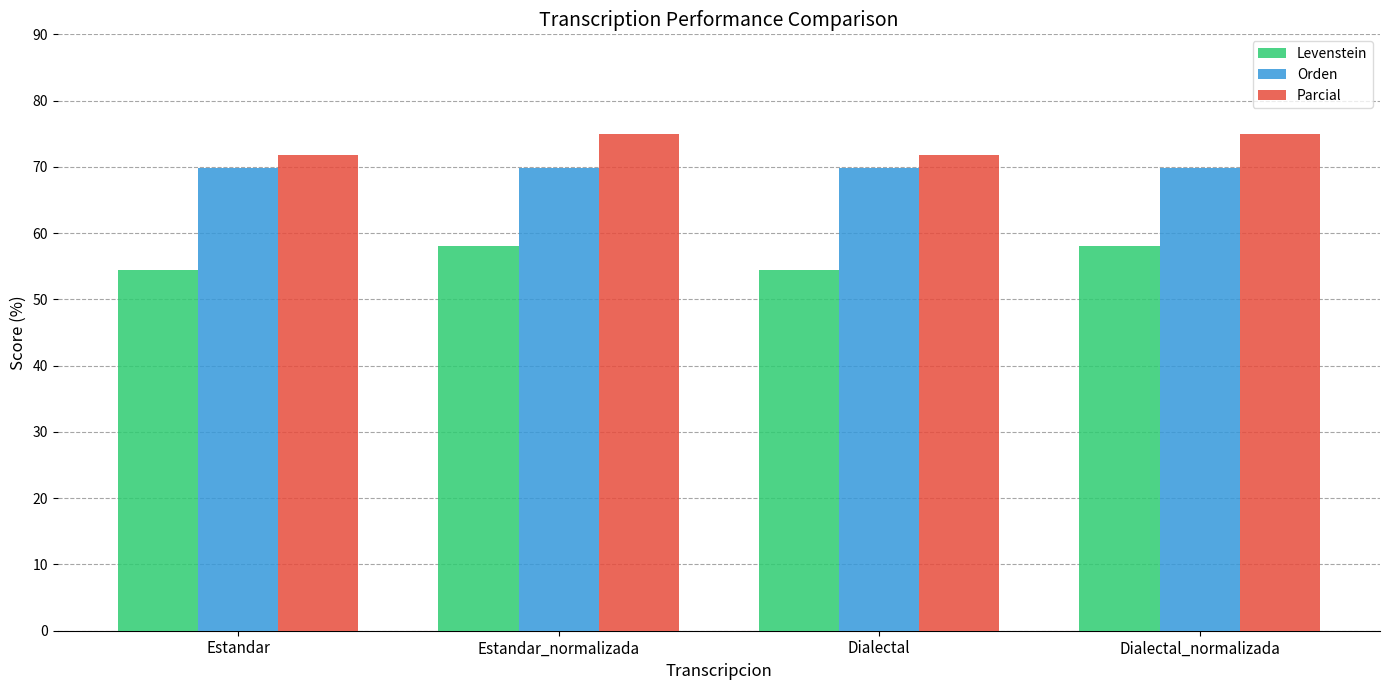

What is the sum of the Parcial values at Estandar_normalizada and Estandar?

146.7